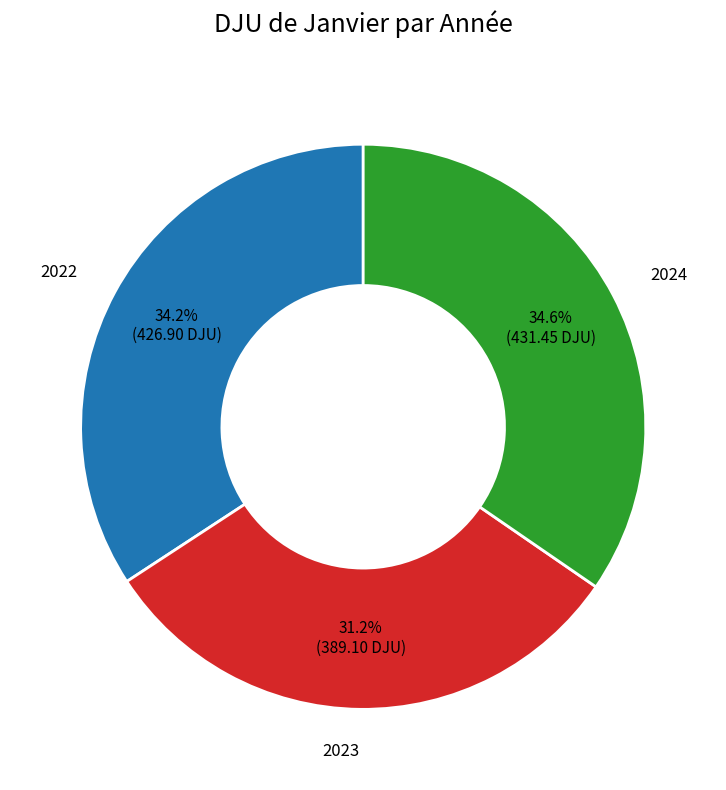

How many slices are in this pie chart?

3